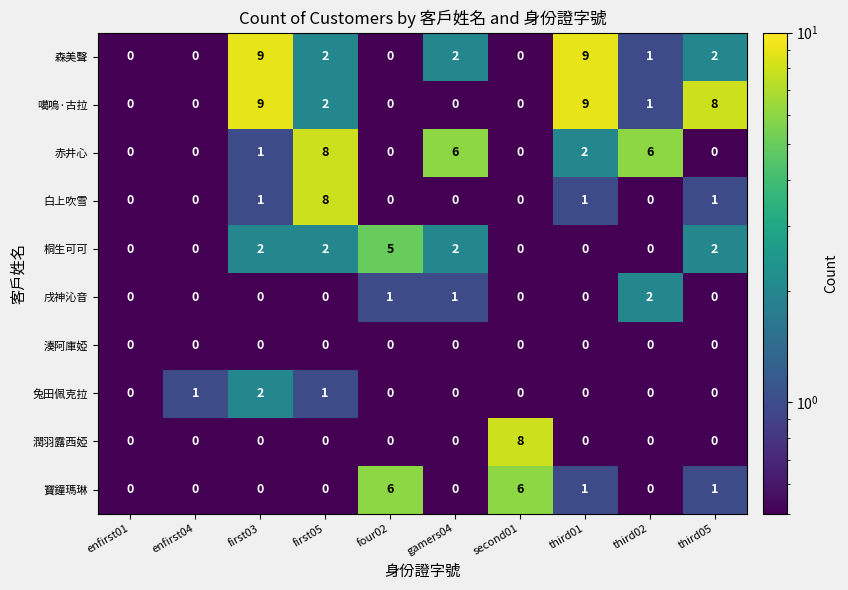

Between enfirst01 and third05, which series saw the biggest shift?

噶嗚·古拉